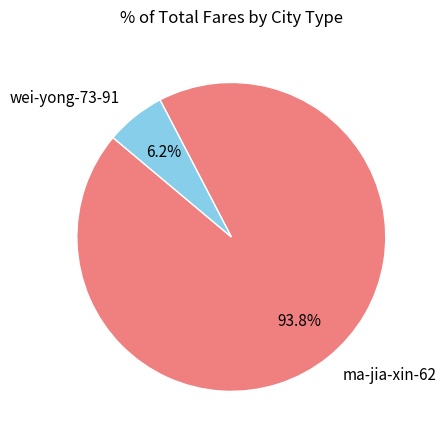

Combined, what portion of the pie is ma-jia-xin-62 and wei-yong-73-91?

100.0%